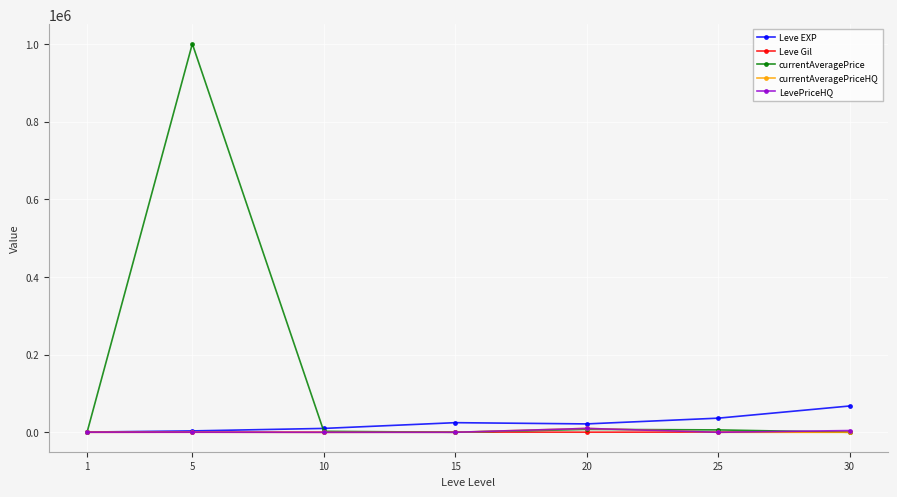

True or false: currentAveragePrice has a value of 7500.0 at 20.

True